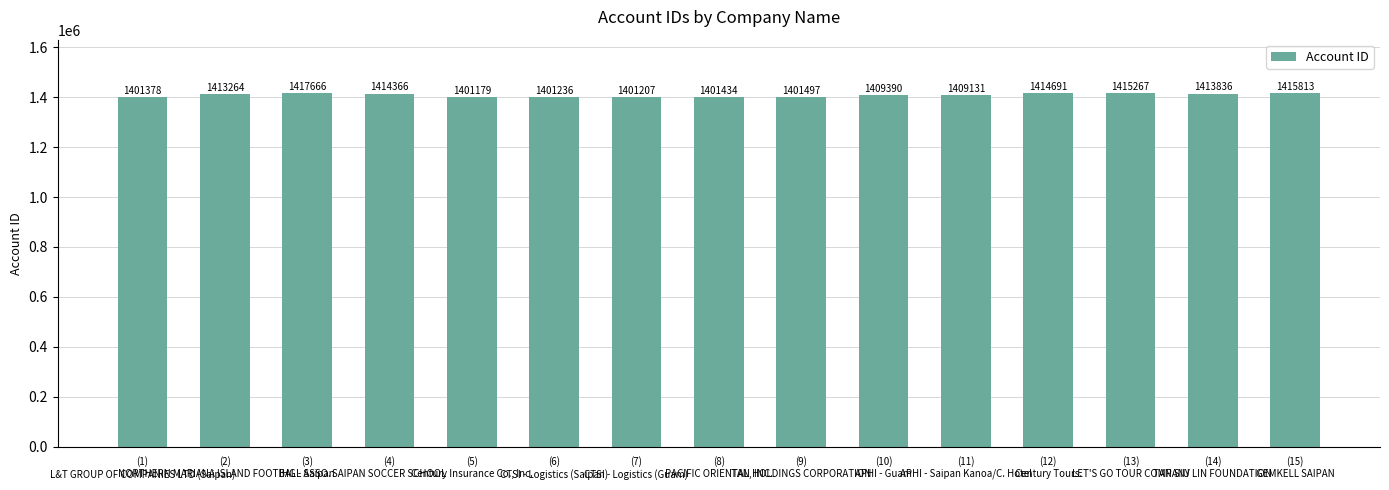

The value at (14)
TAN SIU LIN FOUNDATION is 344500. True or false?

False